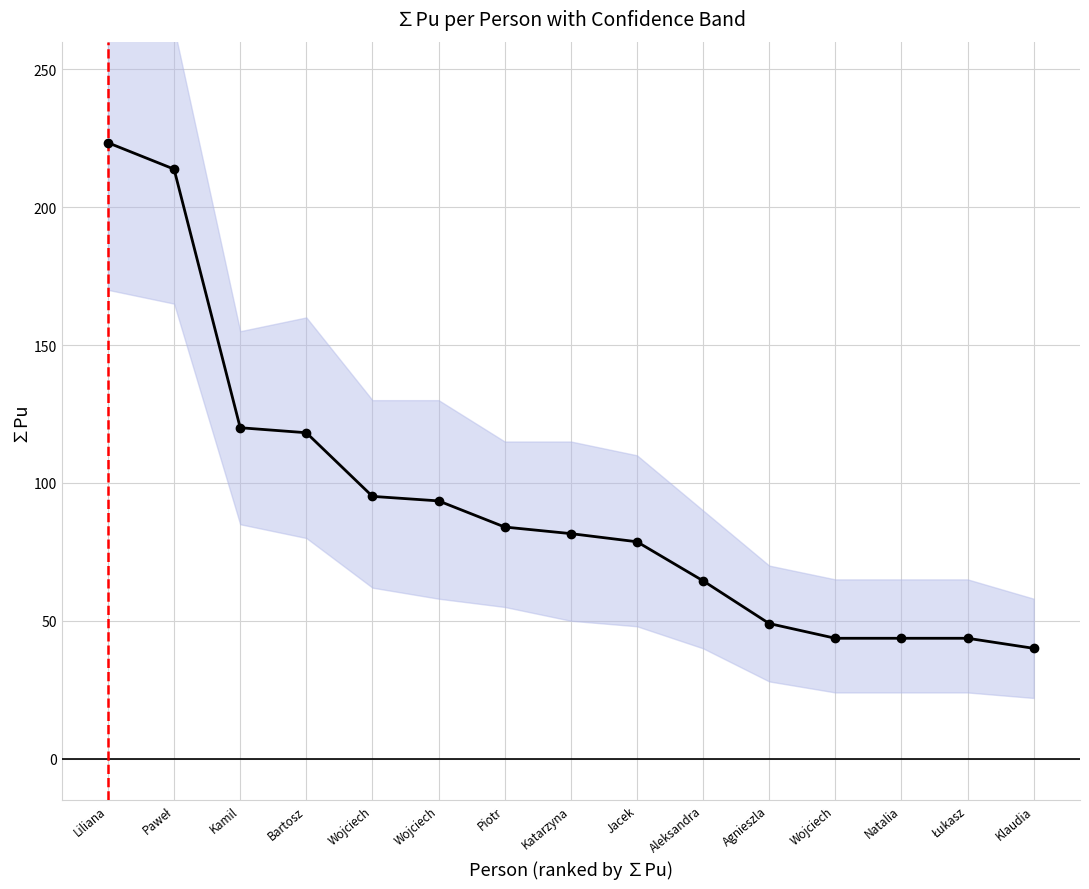

Reading right to left, list all the values displayed in this chart.

40.0	43.6	43.6	43.6	49.0	64.5	78.6	81.6	84.0	93.5	95.1	118.2	120.0	213.8	223.4